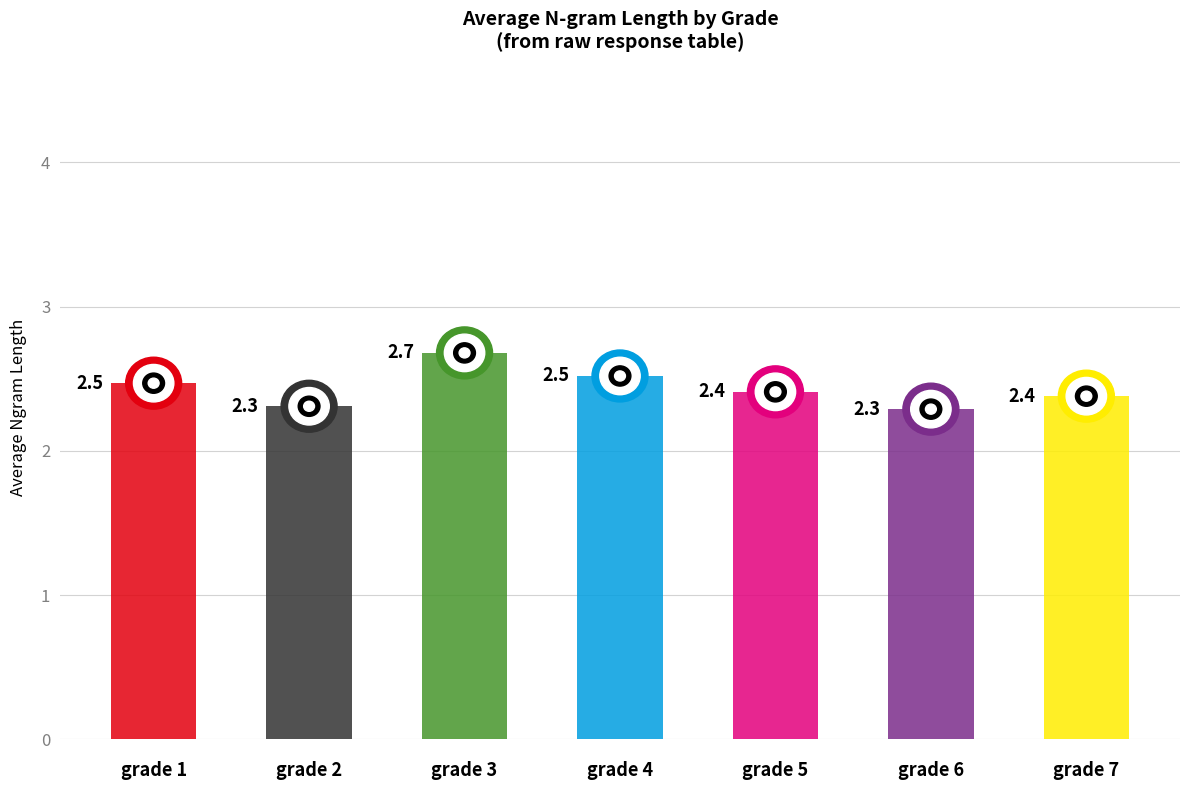

Are the bars grouped side by side (vs. stacked)?

No